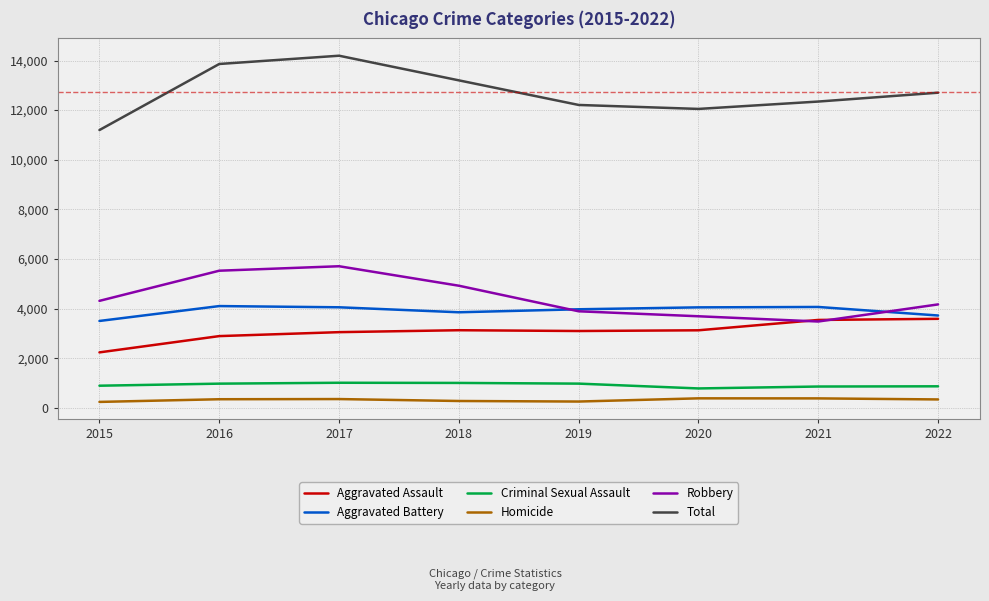

The Aggravated Assault series shows 3129 at 2020. True or false?

True